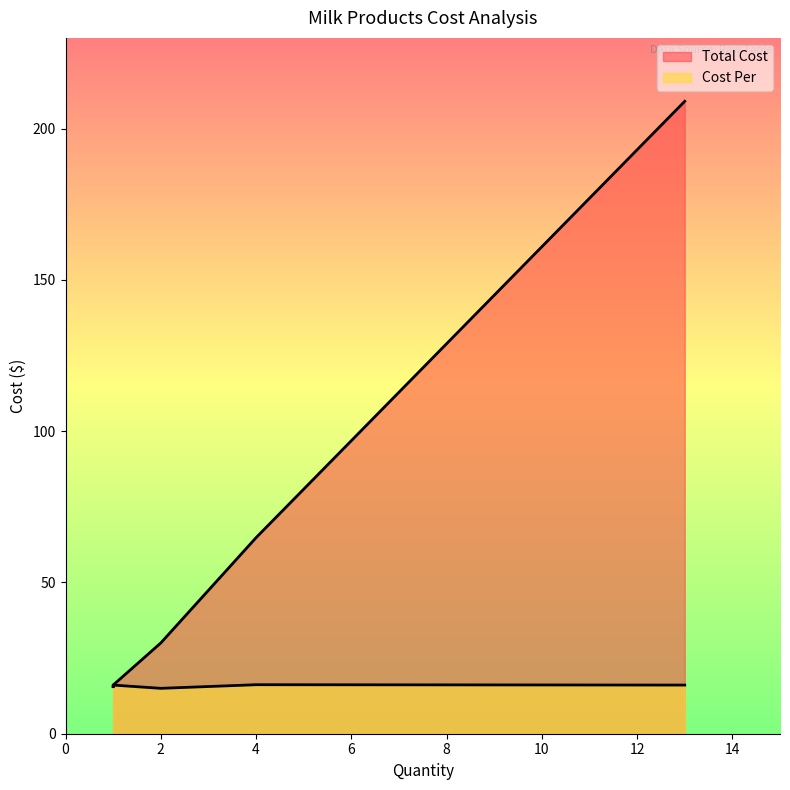

What is the difference between the maximum and minimum values in the Cost Per series?

1.2